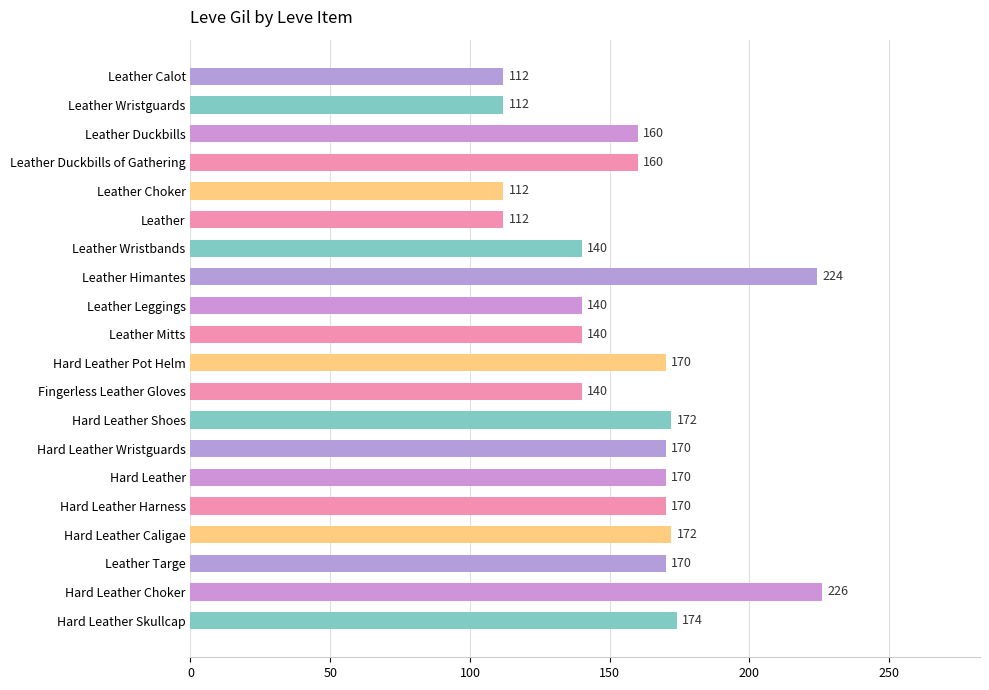

What is the maximum value shown in the chart?

226